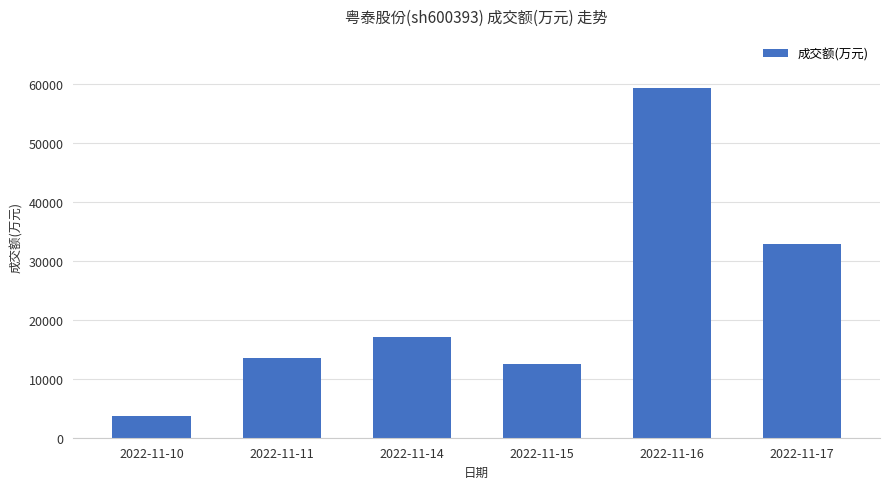

Rank the categories by value from highest to lowest.

2022-11-16, 2022-11-17, 2022-11-14, 2022-11-11, 2022-11-15, 2022-11-10